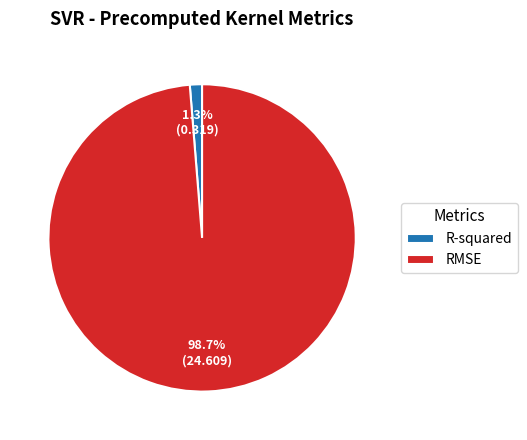

Which category has the biggest portion of the pie?

RMSE